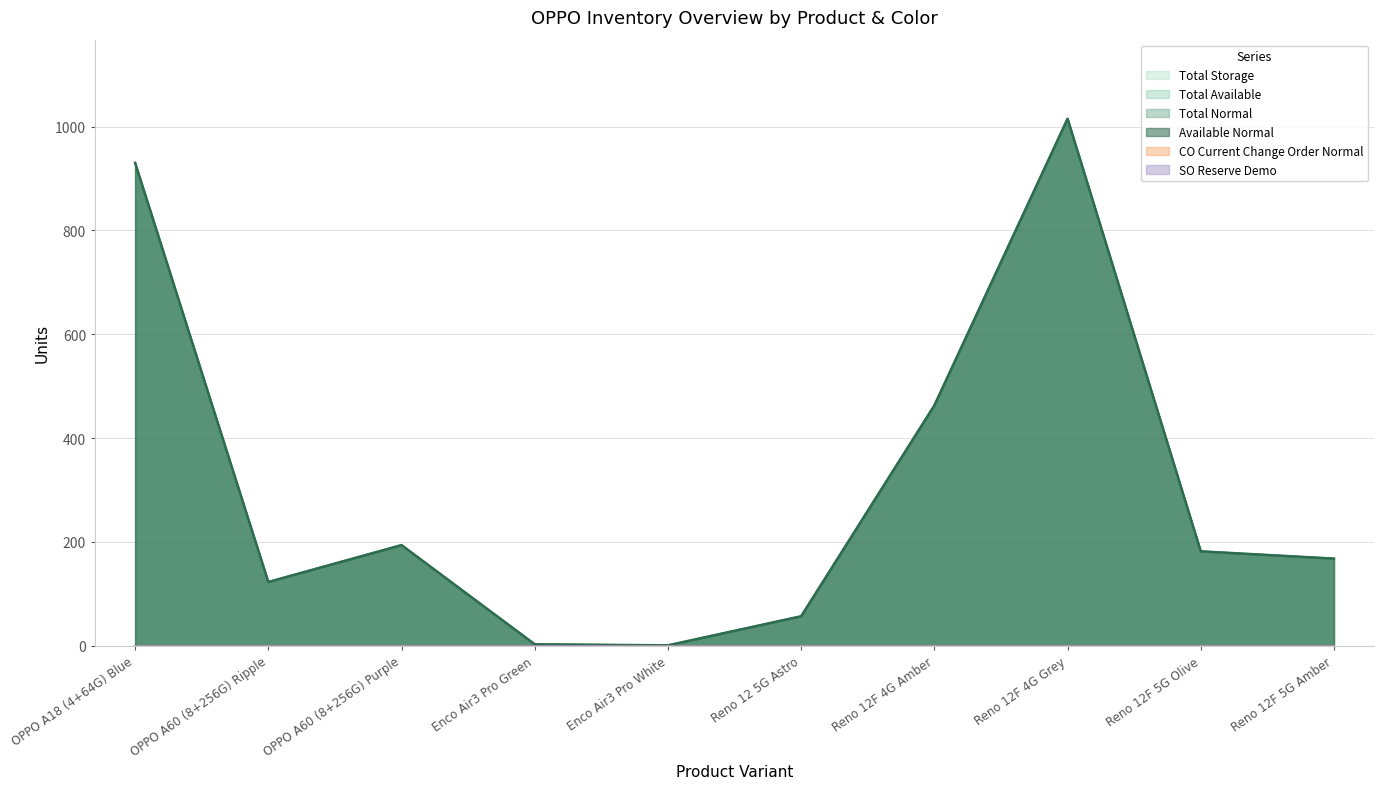

List the series in order of their peak value, highest first.

Available Normal, Total Normal, Total Available, Total Storage